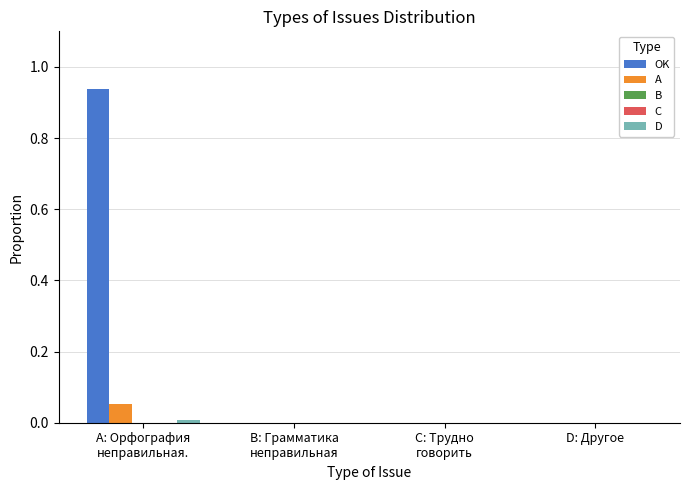

What is the label of the 3rd bar from the right?

B: Грамматика
неправильная